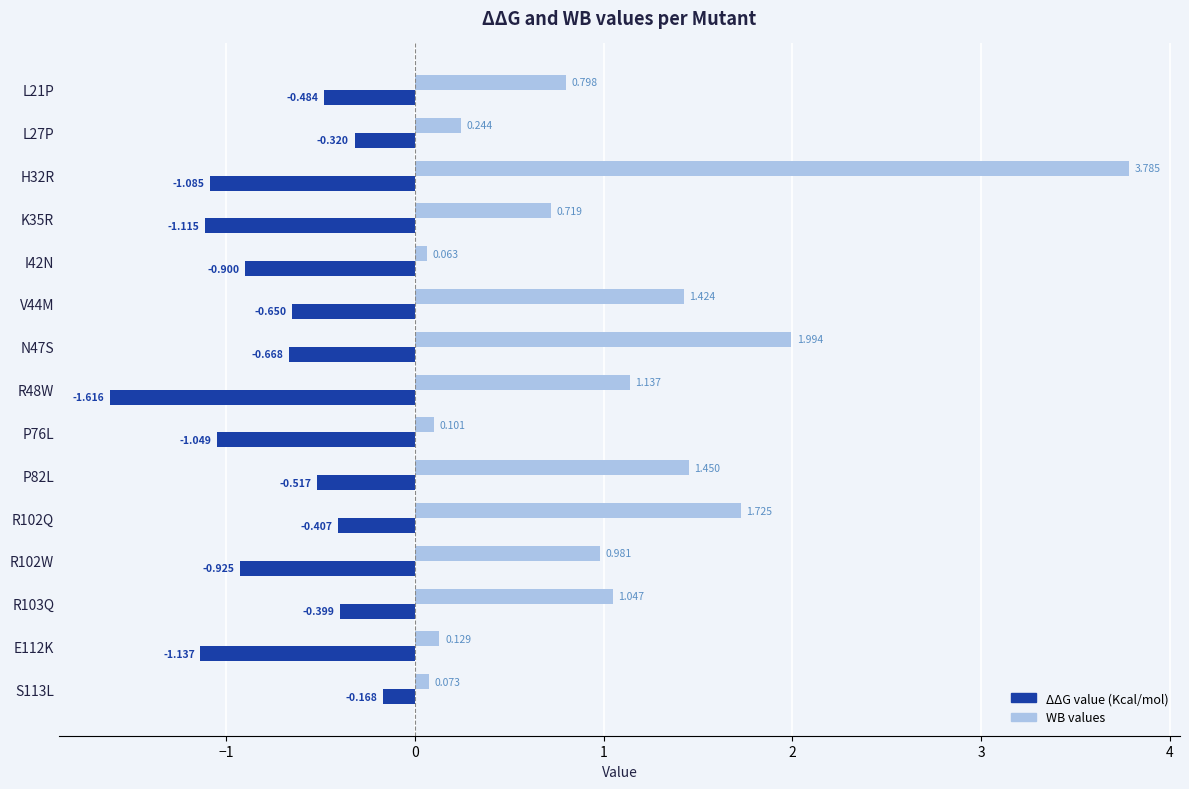

Rank the series at V44M from highest to lowest value.

WB values, ΔΔG value (Kcal/mol)